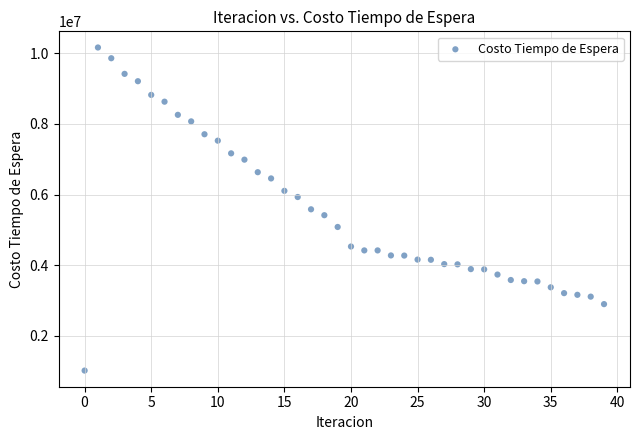

What is the range of Y values (max minus min)?

9146988.8